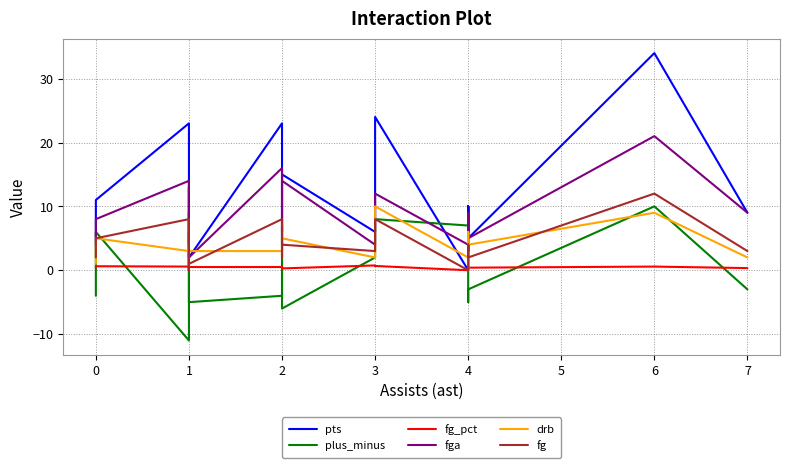

Count the drb values in the range 2 to 5.

14